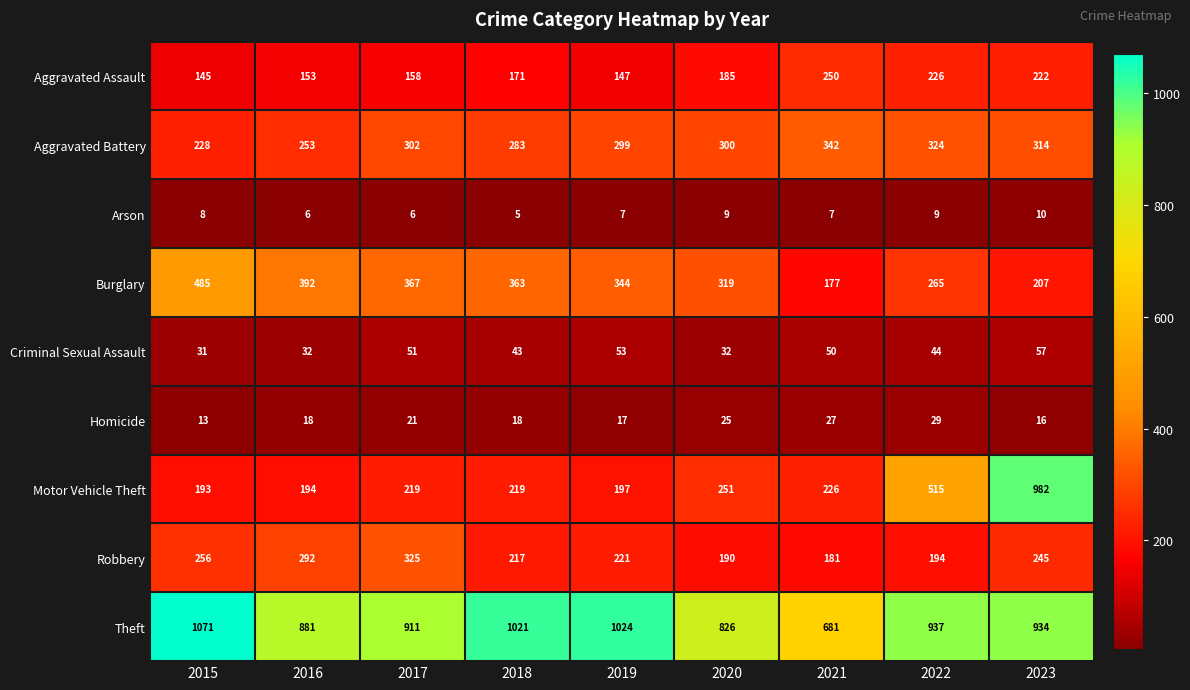

The value of Robbery at 2019 is 293. True or false?

False